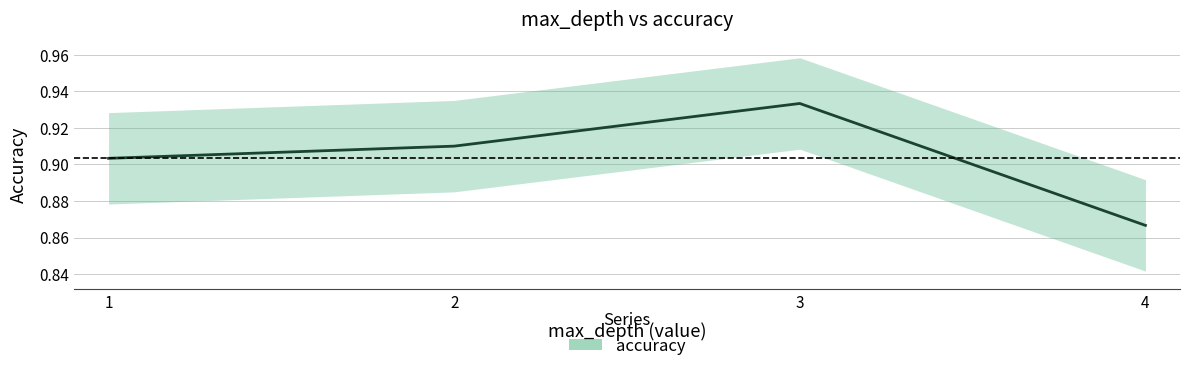

What is the sum of all values?

3.6